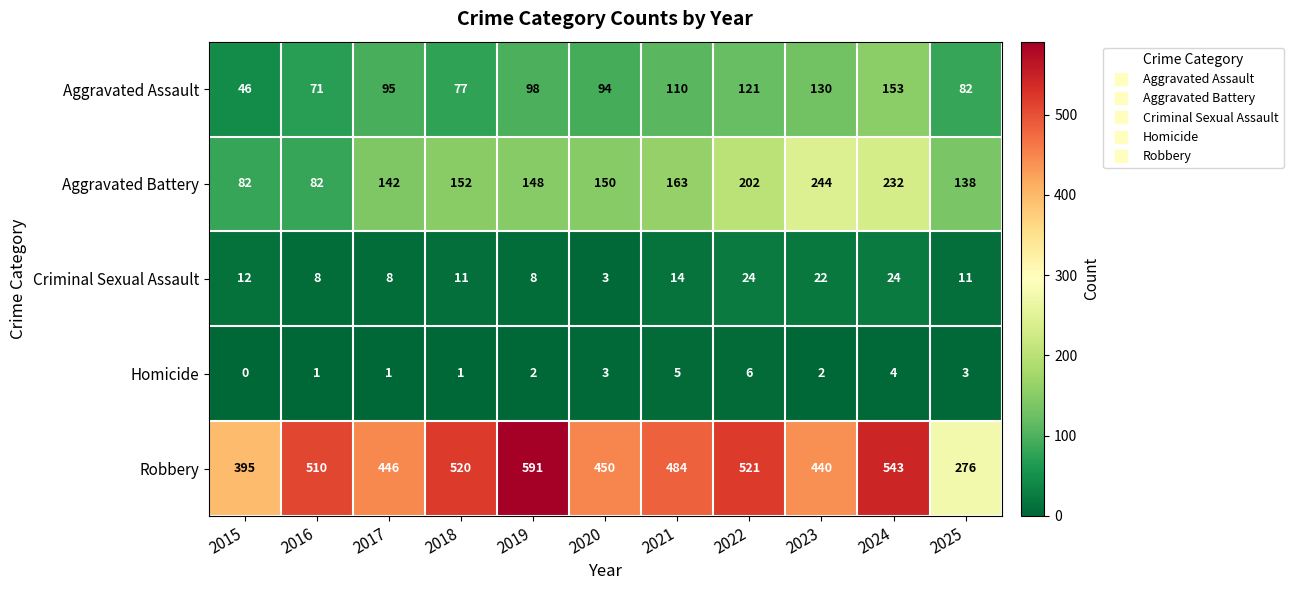

Where is Aggravated Assault nearest to the value 99?

2019